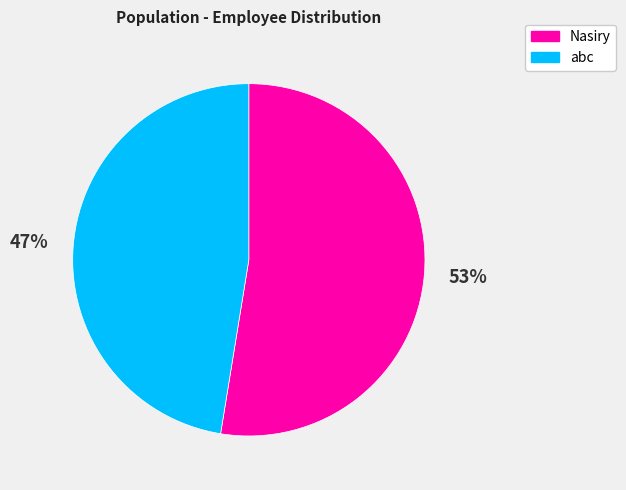

Is there a majority slice in this chart?

Yes